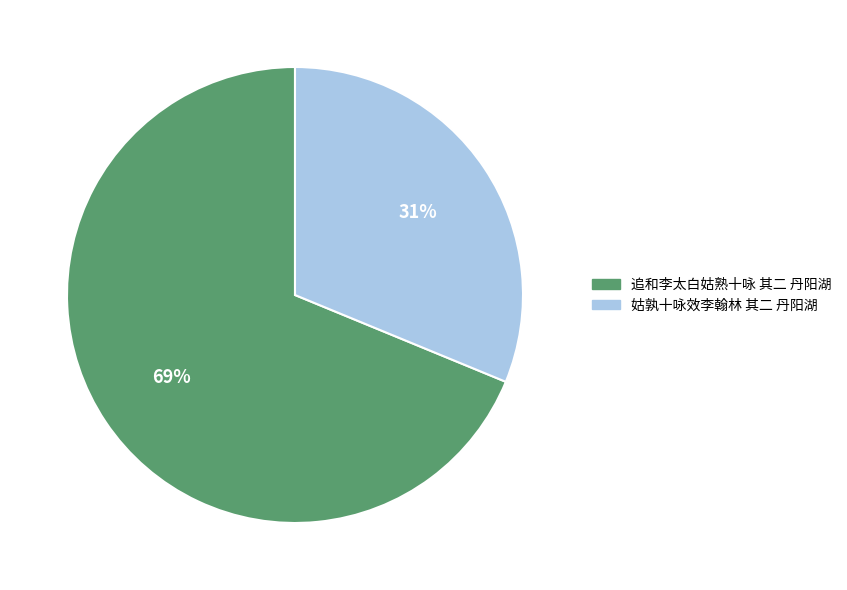

True or false: 姑孰十咏效李翰林 其二 丹阳湖 accounts for 40% of the total.

False